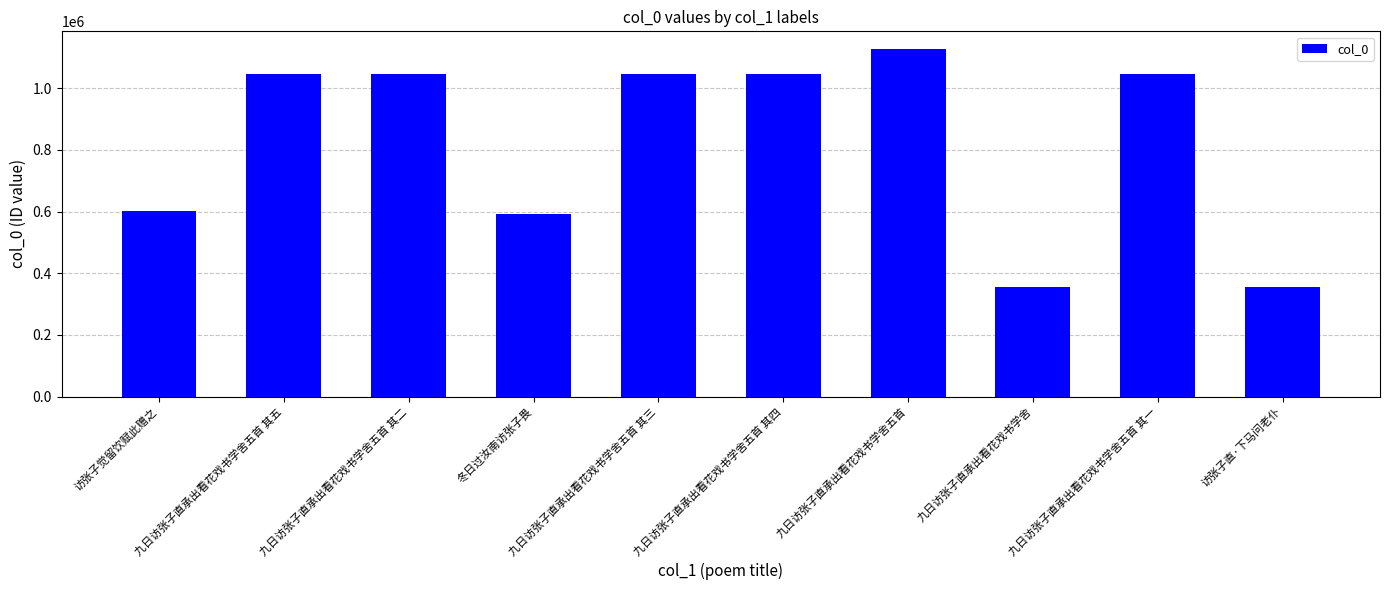

True or false: the data shows 1506759 at 九日访张子直承出看花戏书学舍五首 其五.

False